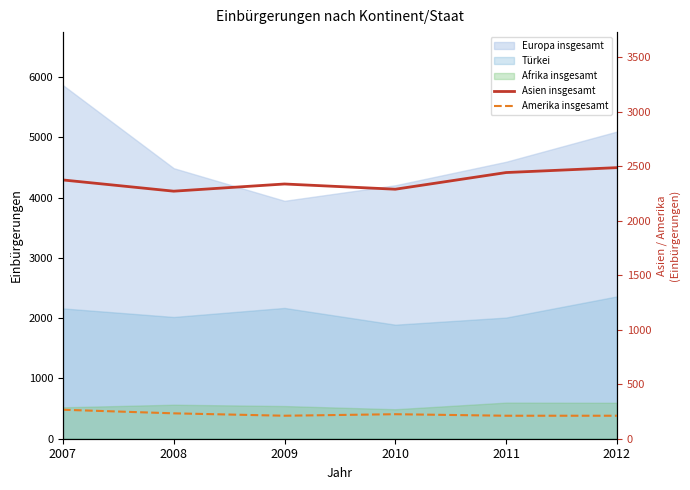

Count the Amerika insgesamt values in the range 211 to 233.

5